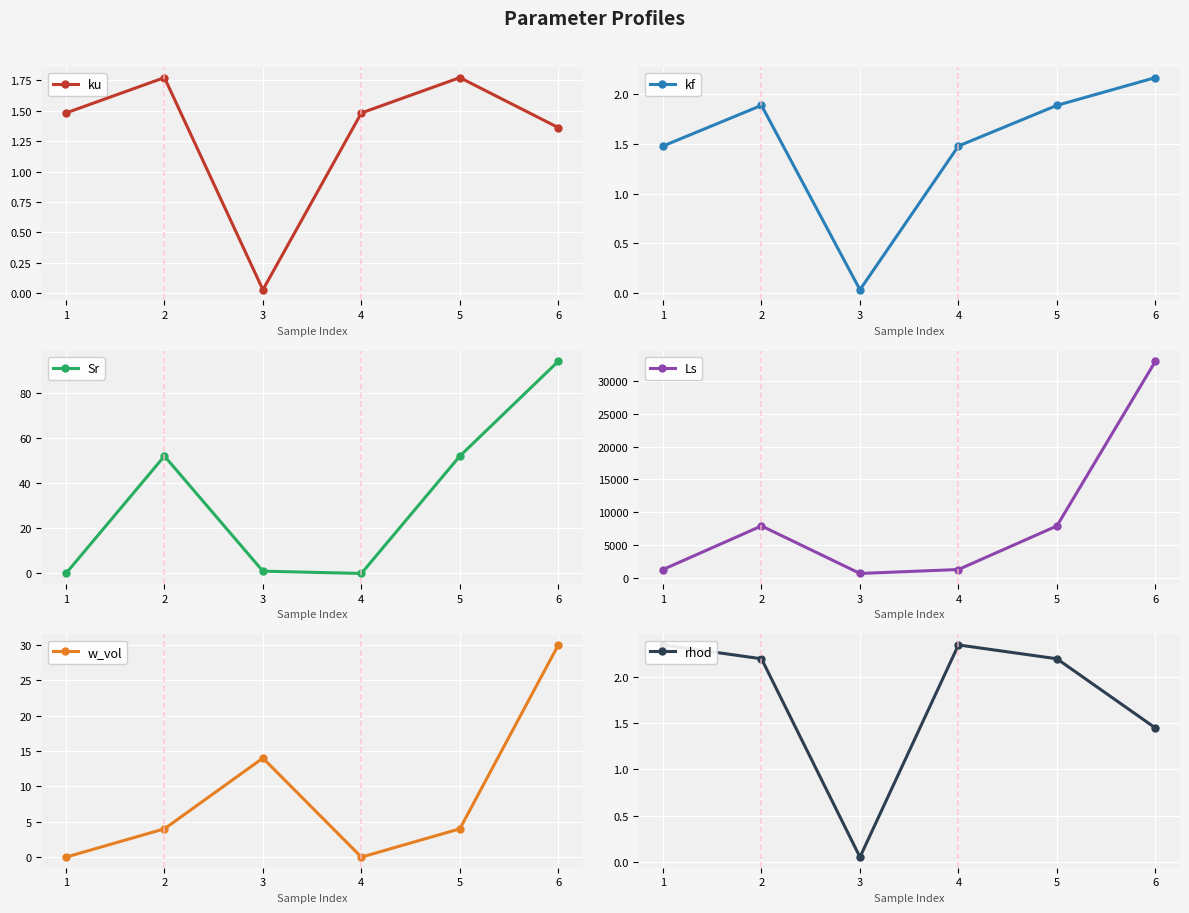

At which label is ku closest to 0?

3